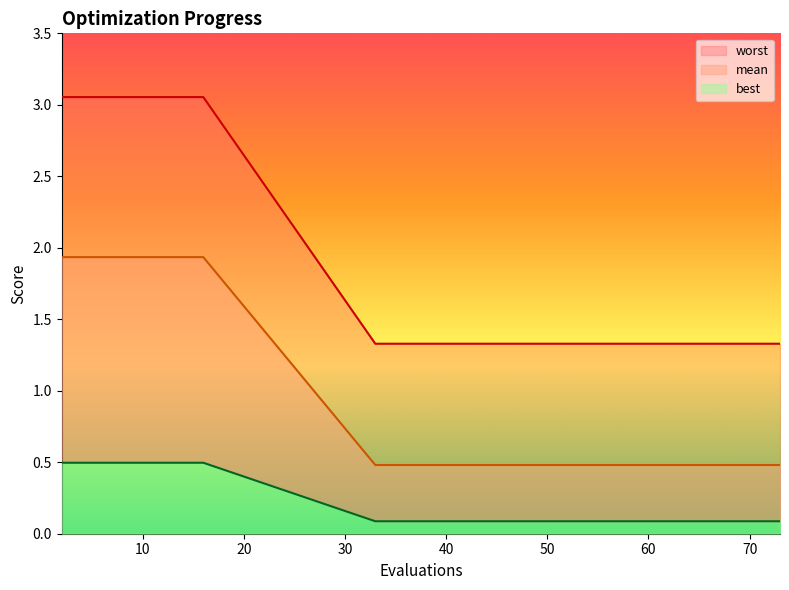

At 36, list the series in order from largest to smallest.

mean, worst, best